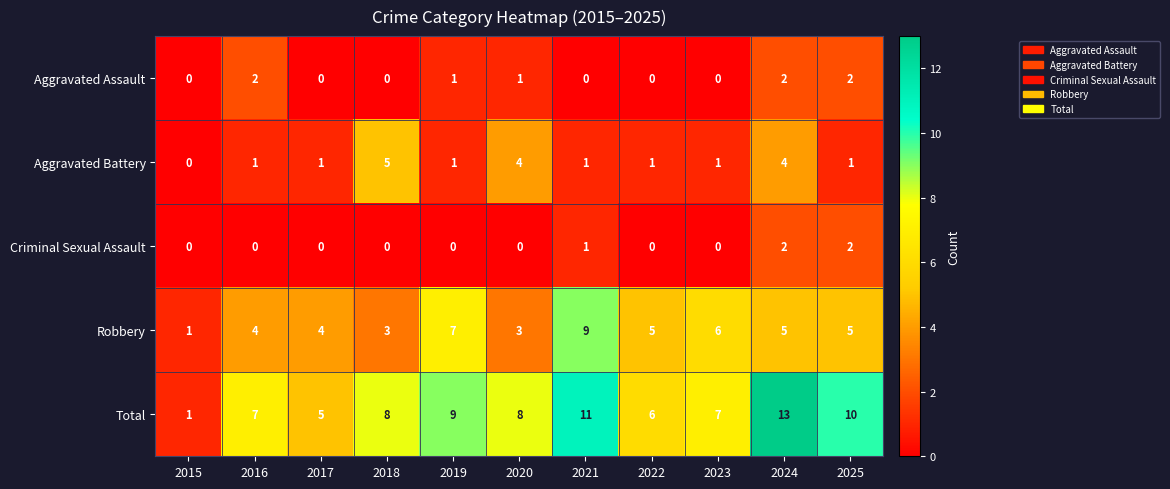

How many Robbery values are between 3 and 6?

8